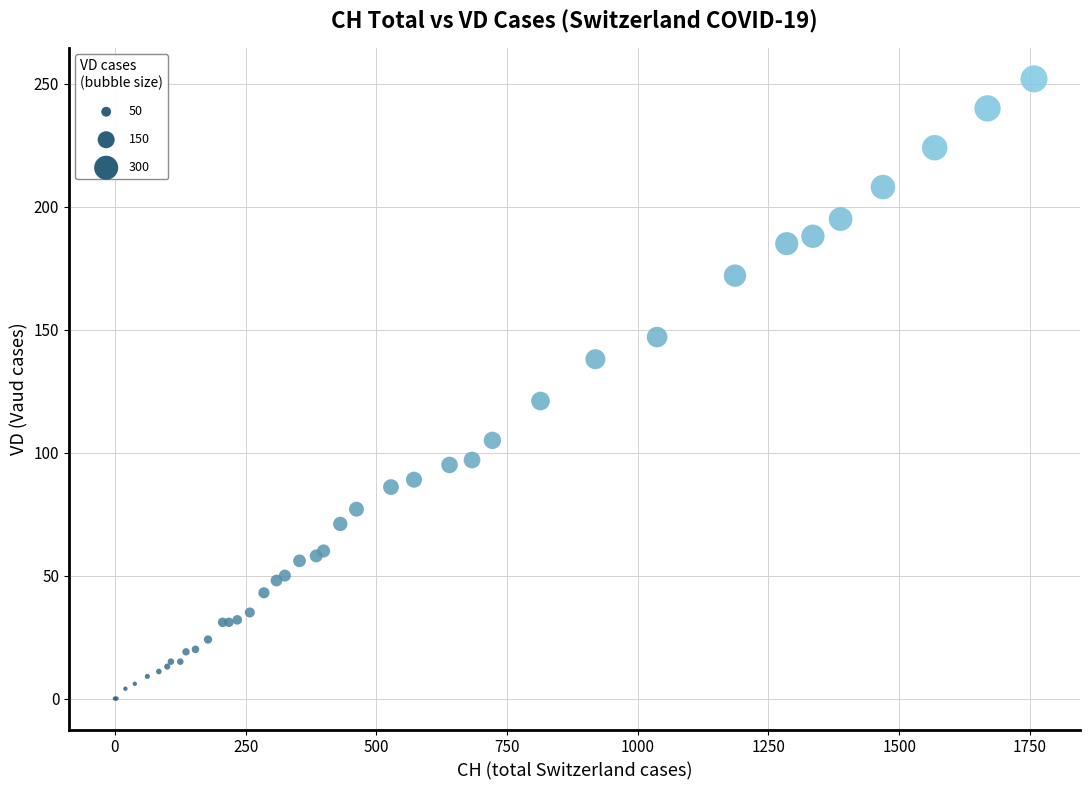

What Y value in the scatter plot is closest to 126?

121